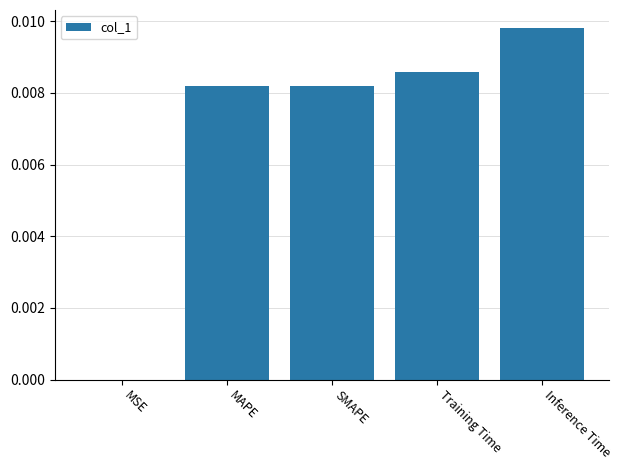

Is it true that the value at SMAPE is 0.0?

True